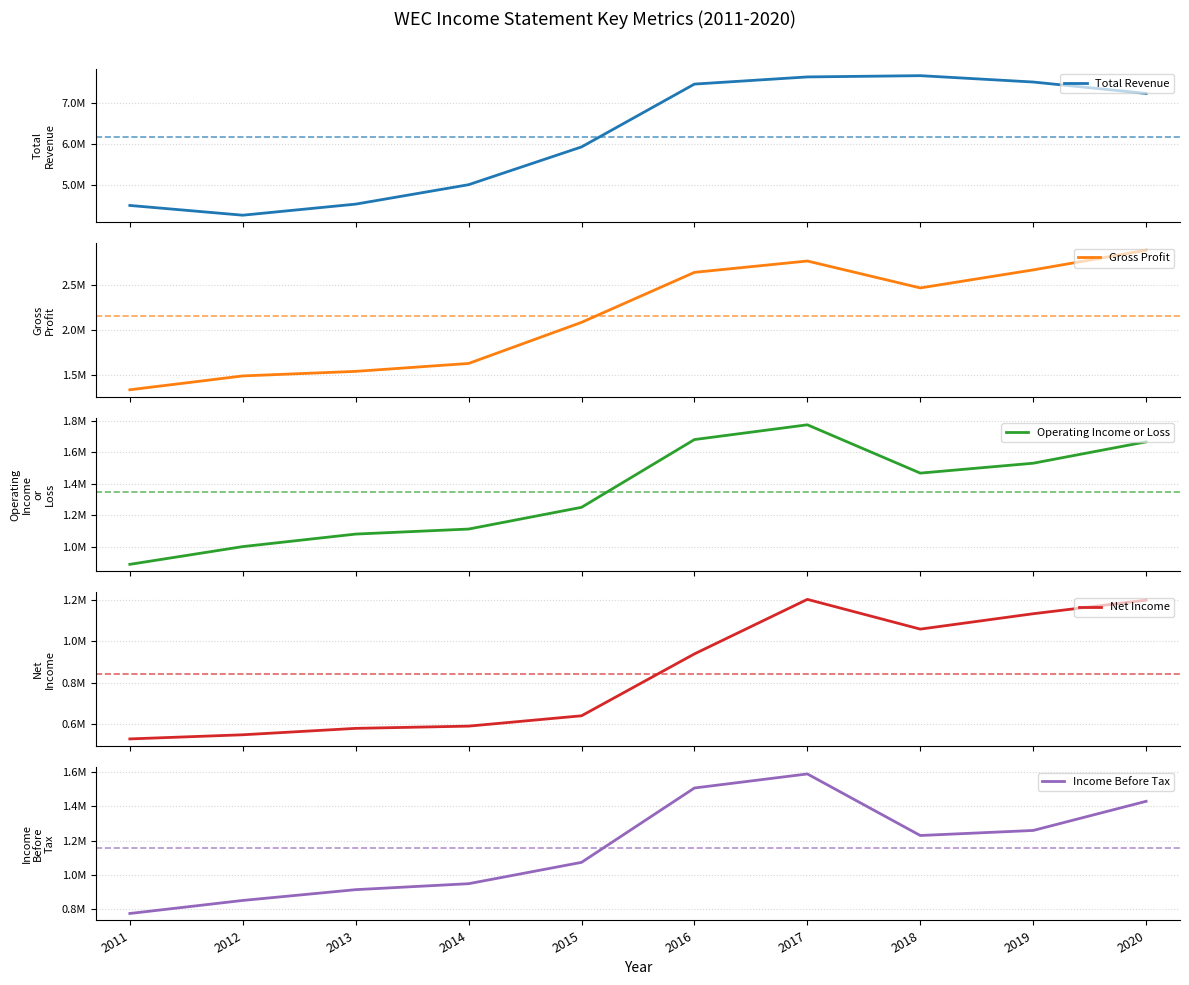

True or false: Total Revenue and Gross Profit cross at least once.

False